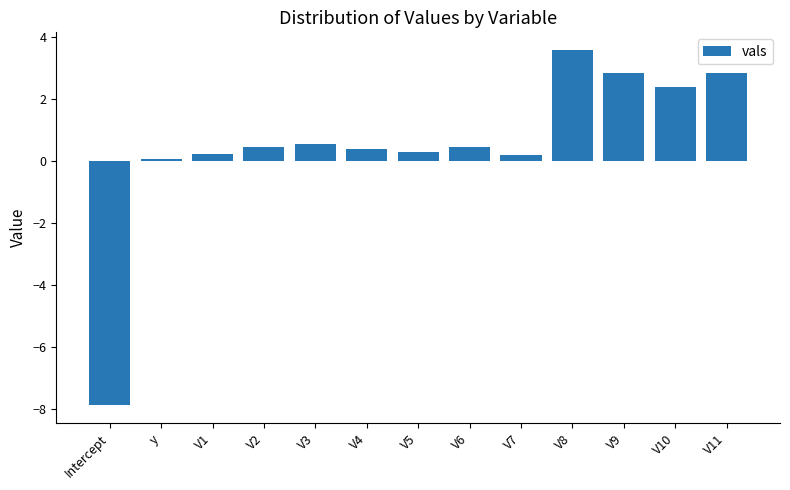

The chart shows a value of 1.9 at V11. True or false?

False